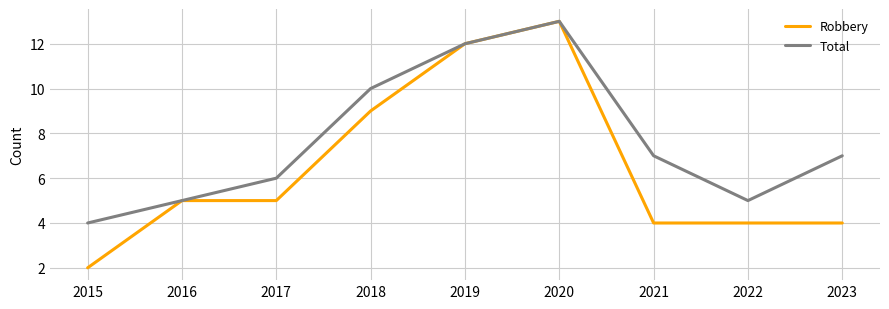

Is the value of Total at 2023 greater than the value of Robbery at 2017?

Yes